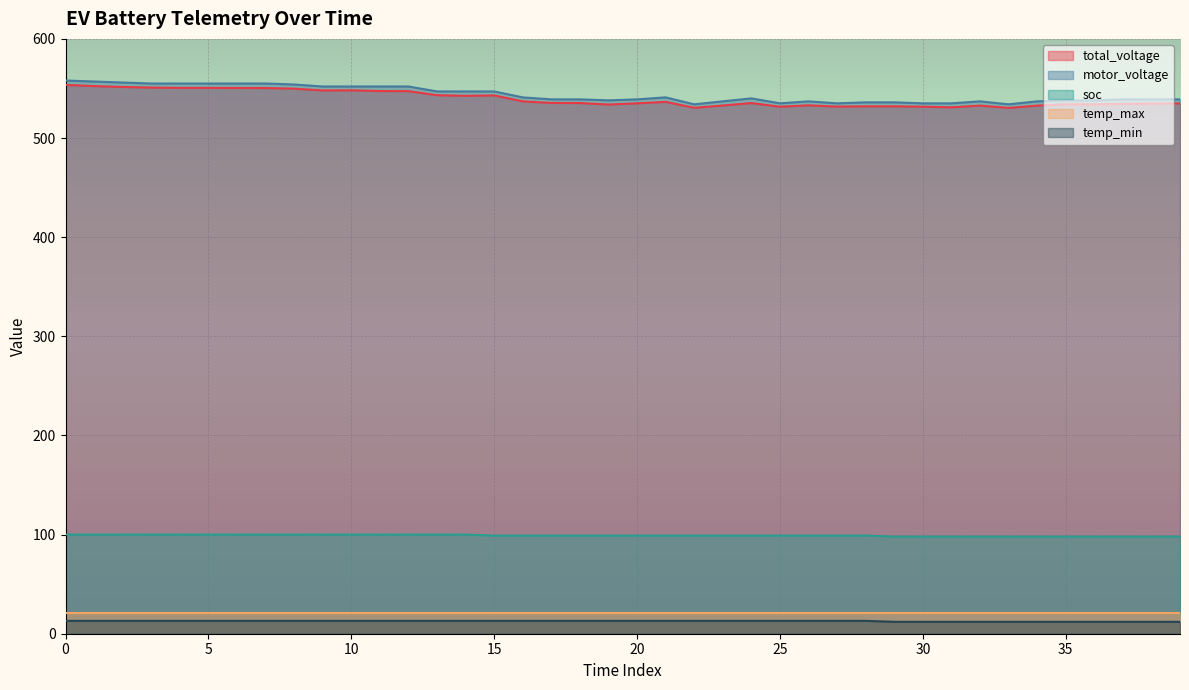

True or false: motor_voltage has a value of 552.0 at 11.

True